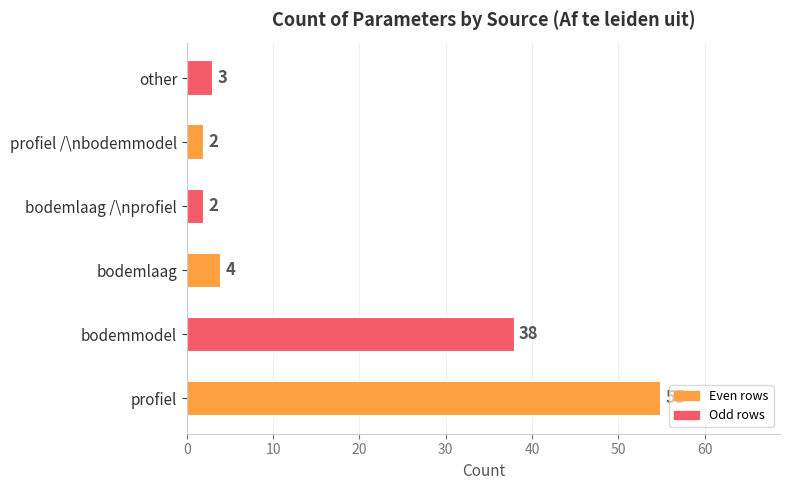

What is the smallest value displayed?

2